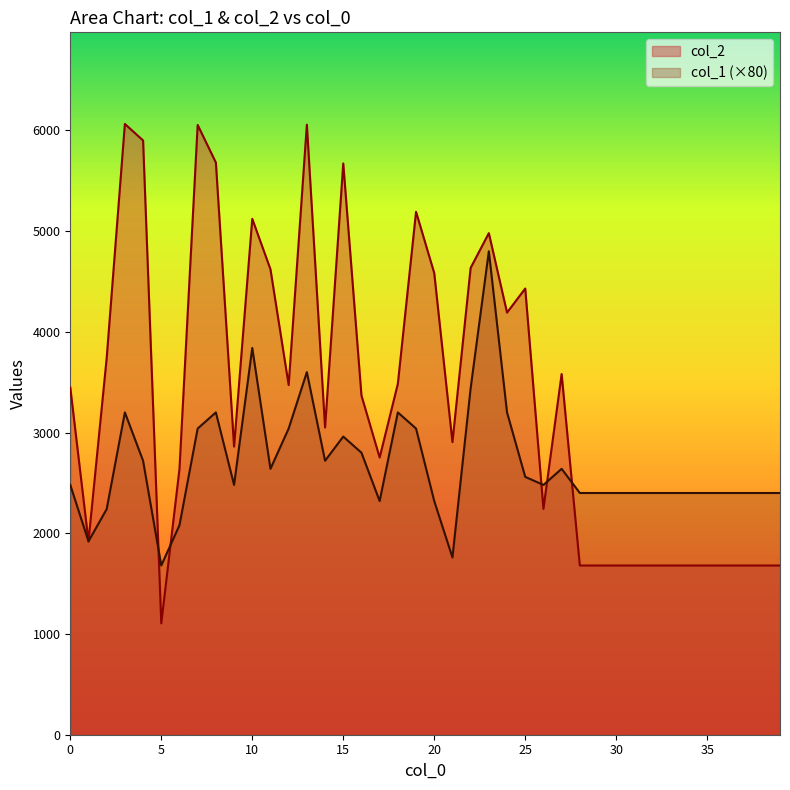

What value does the col_2 series have at 26?

2242